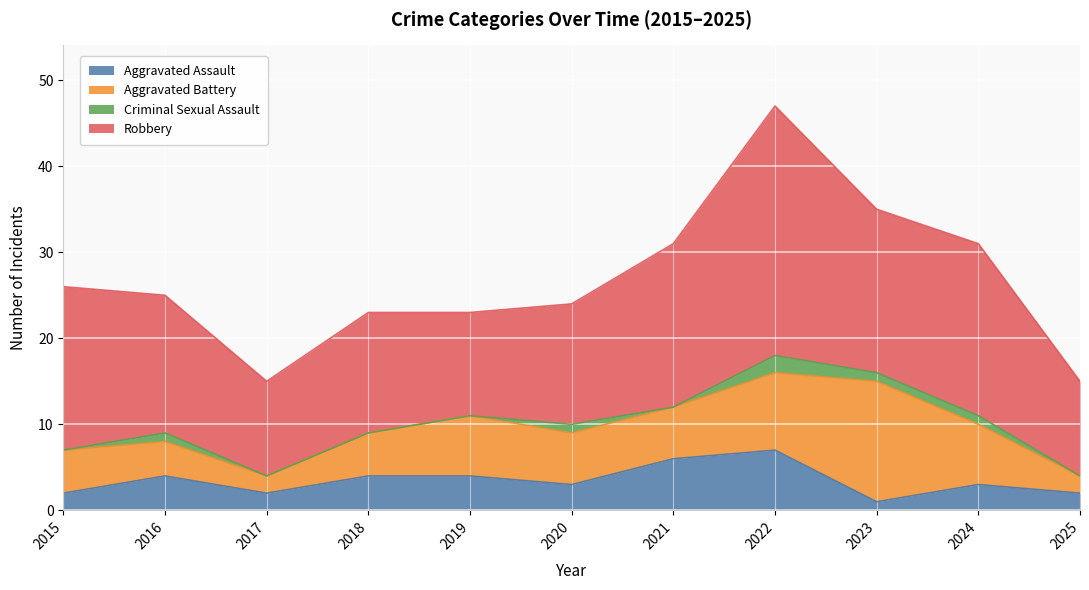

Rank the series by their maximum value, from highest to lowest.

Robbery, Aggravated Battery, Aggravated Assault, Criminal Sexual Assault